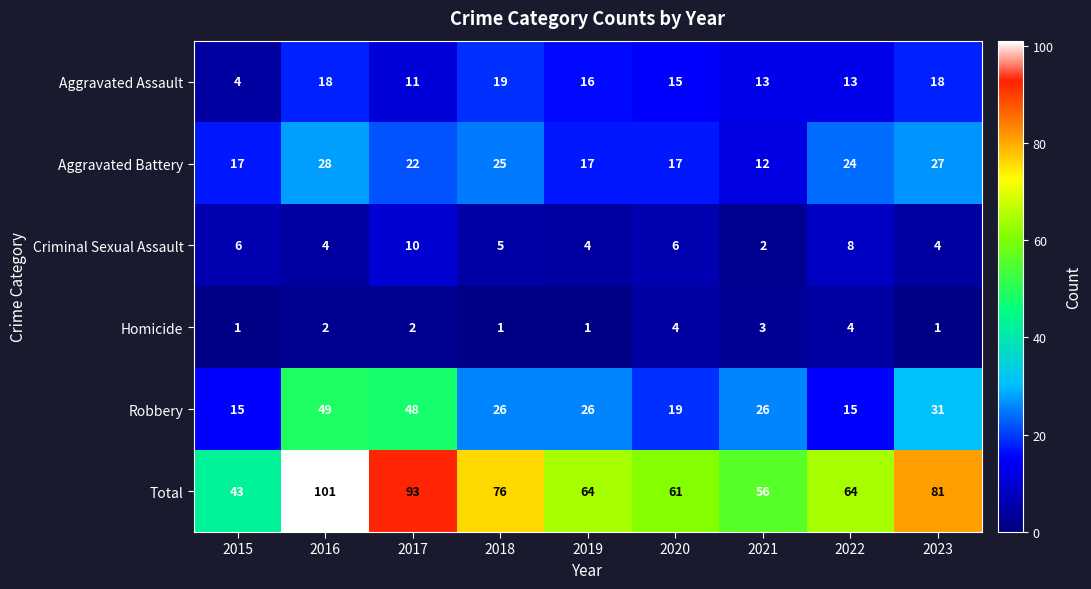

What is the total value across all series at 2019?

128